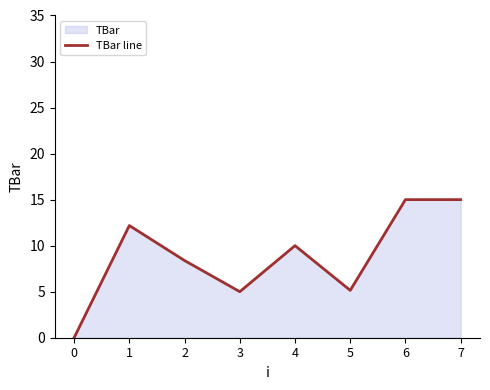

How many points are higher than both their immediate neighbors (excluding endpoints)?

2